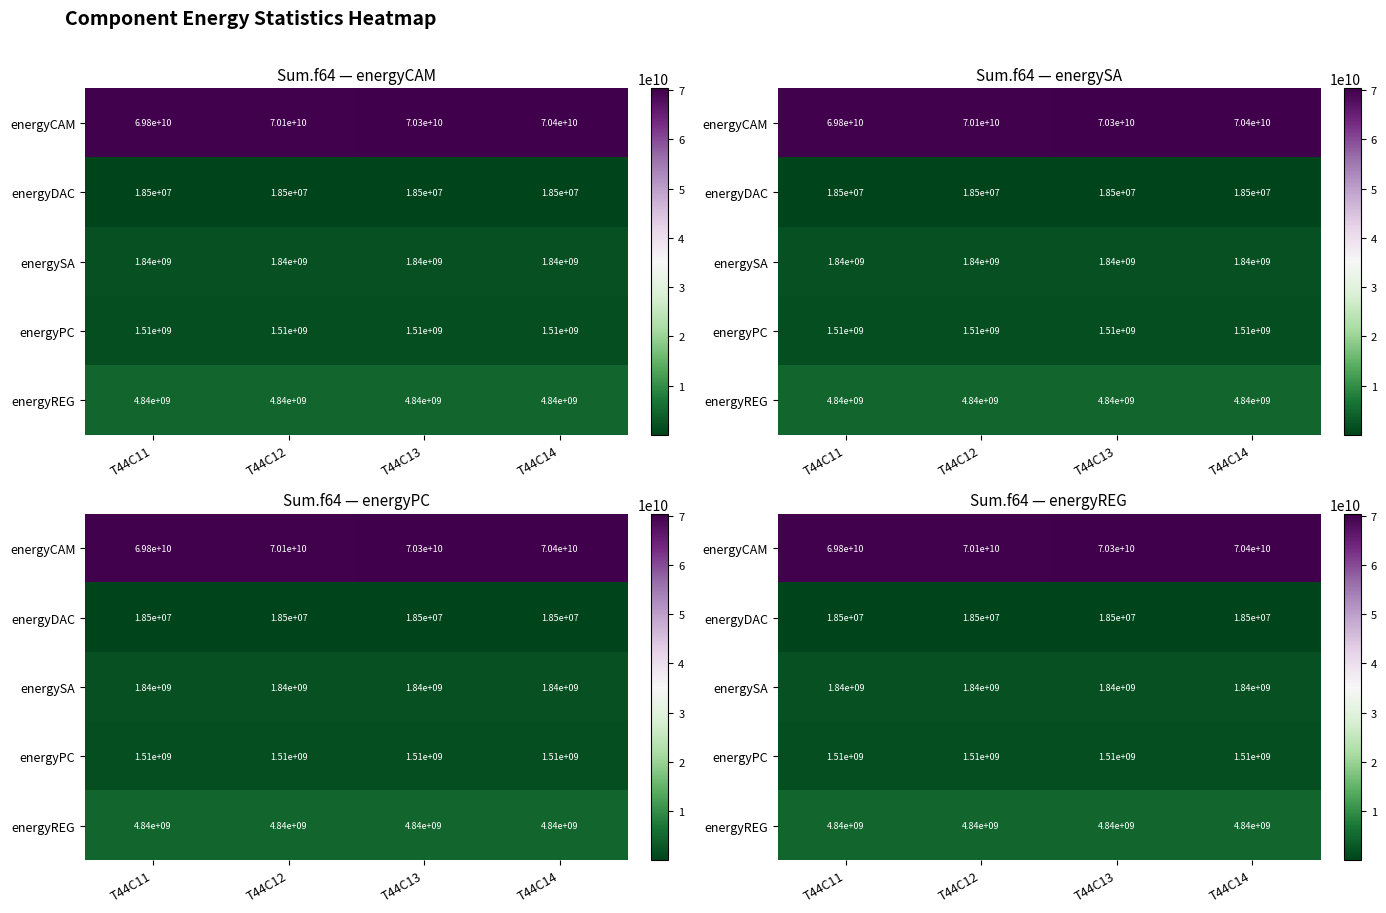

What is the greatest value displayed?

70352690326.3